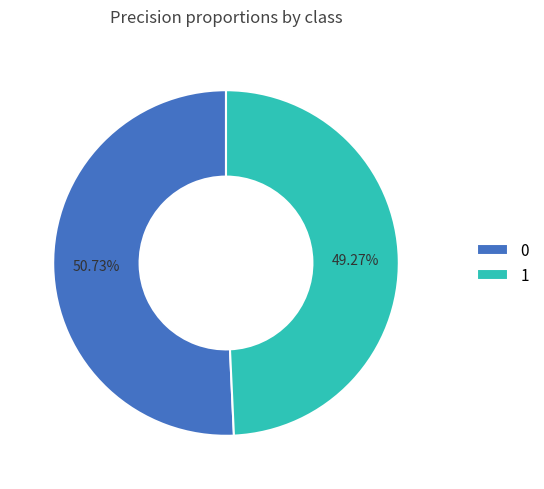

To the nearest percent, what is the combined percentage of 0 and 1?

100%